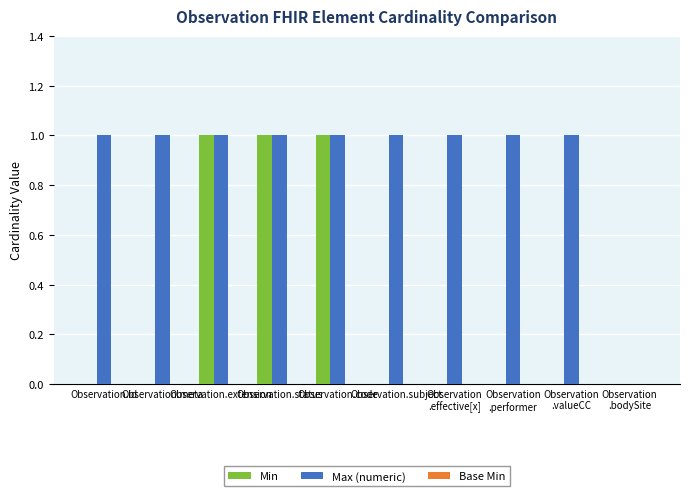

How many groups of bars are there?

10